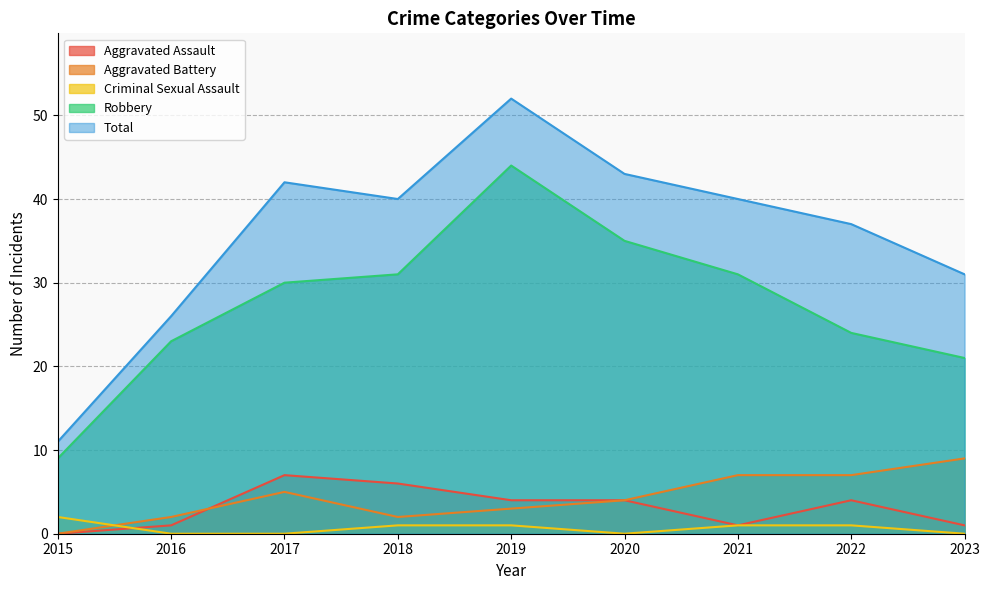

How many lines are shown in the chart?

5